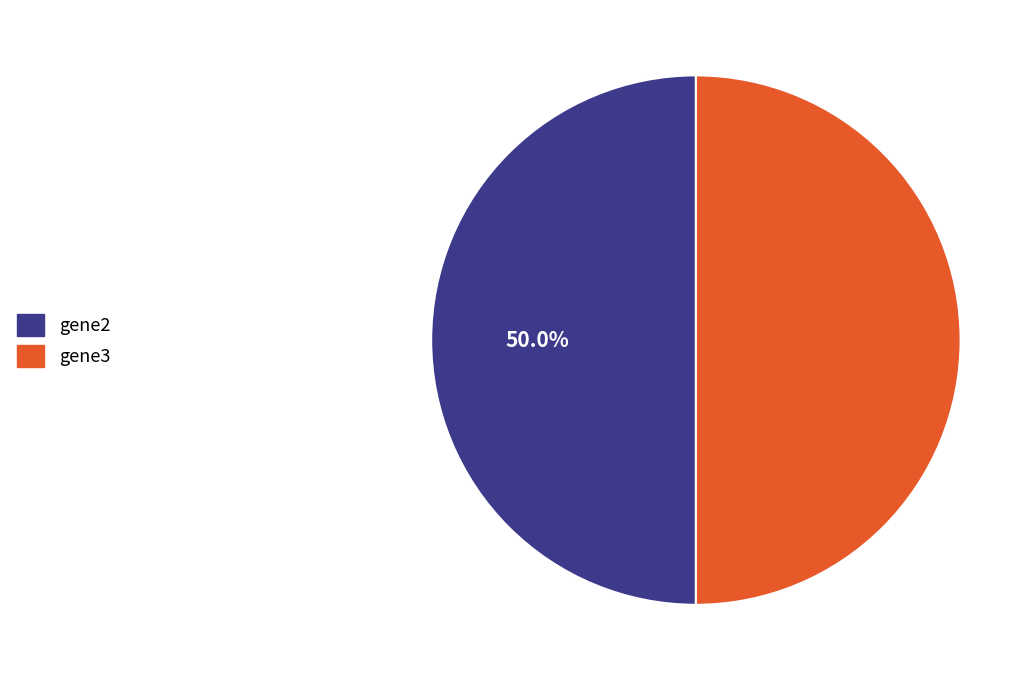

Approximately how many times larger is the value at gene2 compared to gene3?

1.0